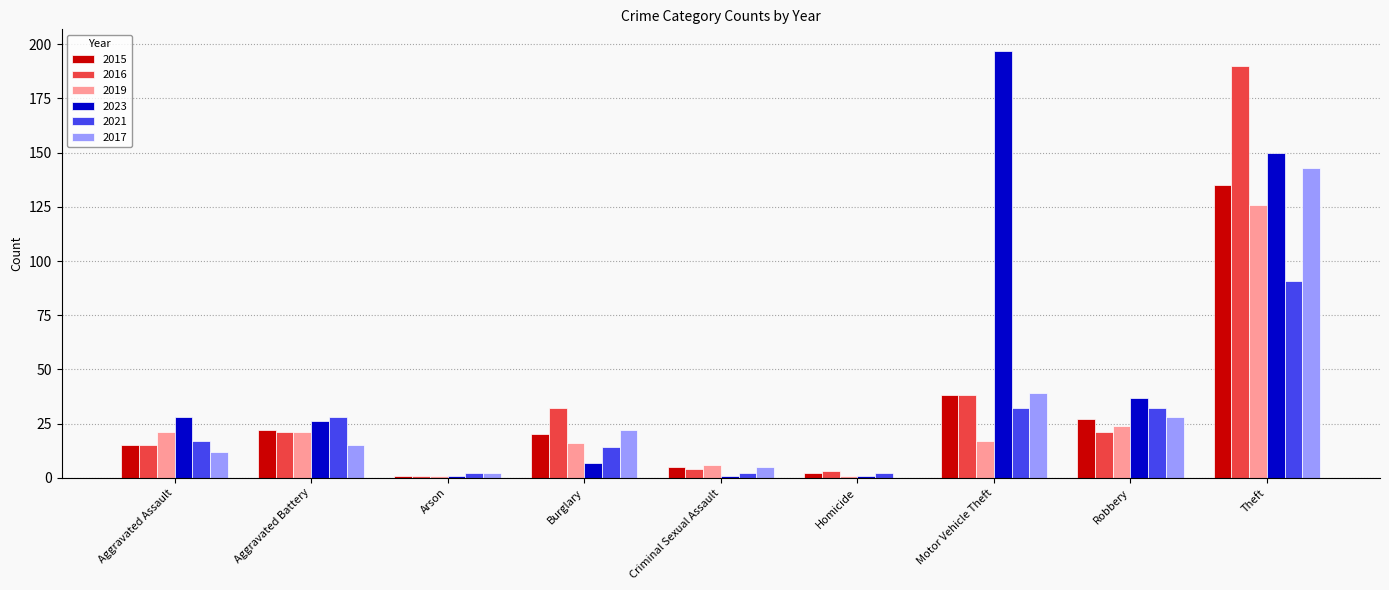

Count the number of categories in the chart.

9